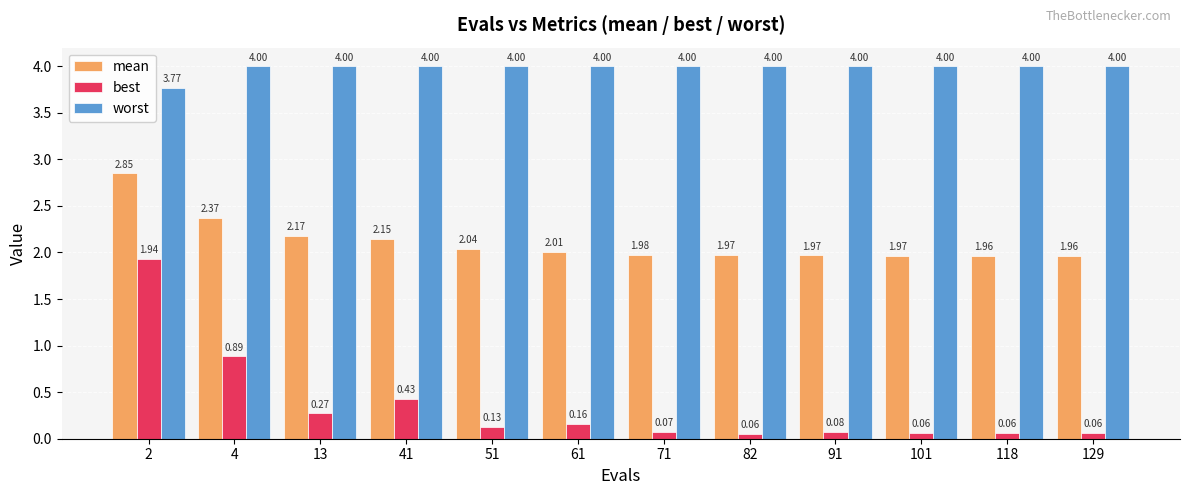

Rank the series by their average value, from lowest to highest.

best, mean, worst